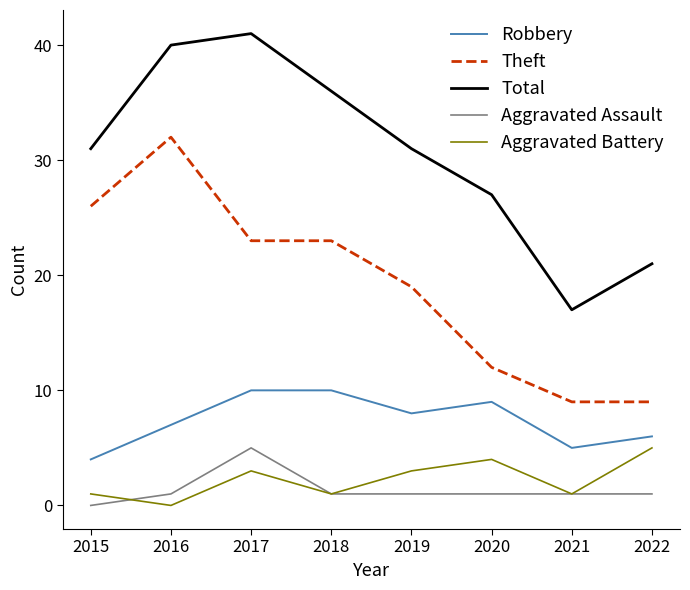

True or false: Total has more than 0 points higher than both neighbors.

True